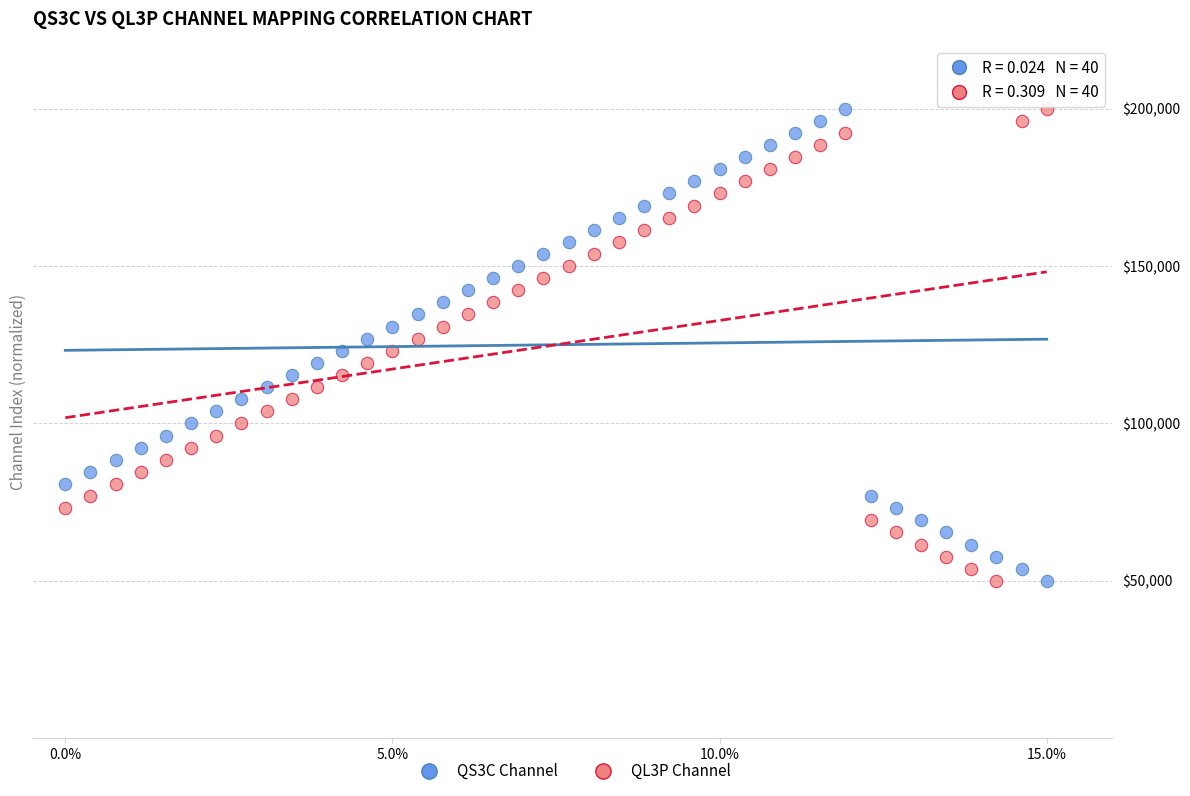

Across all data points, what is the range of Y values (max minus min)?

150000.0